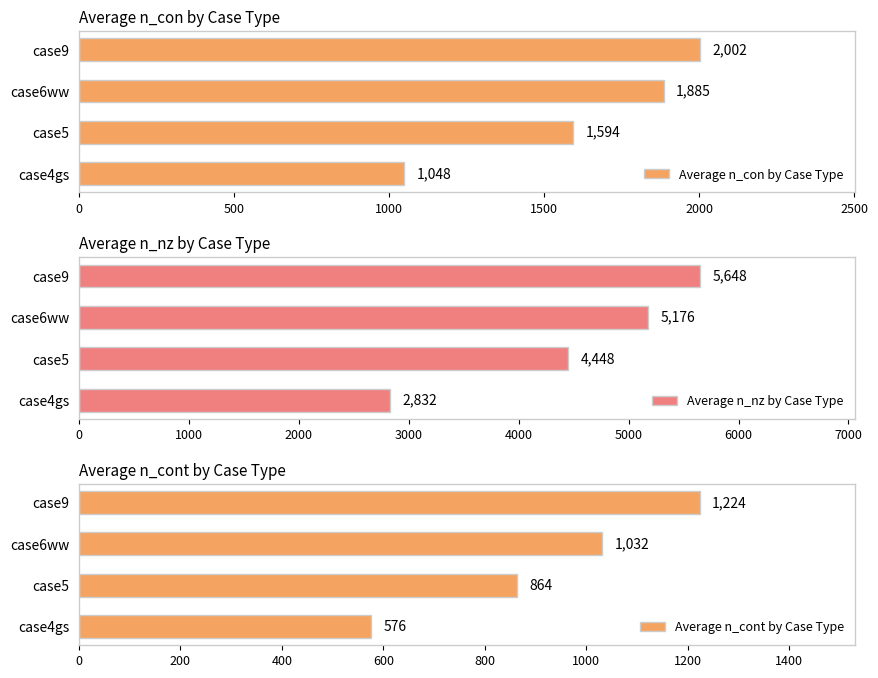

How many bars are there in total?

12